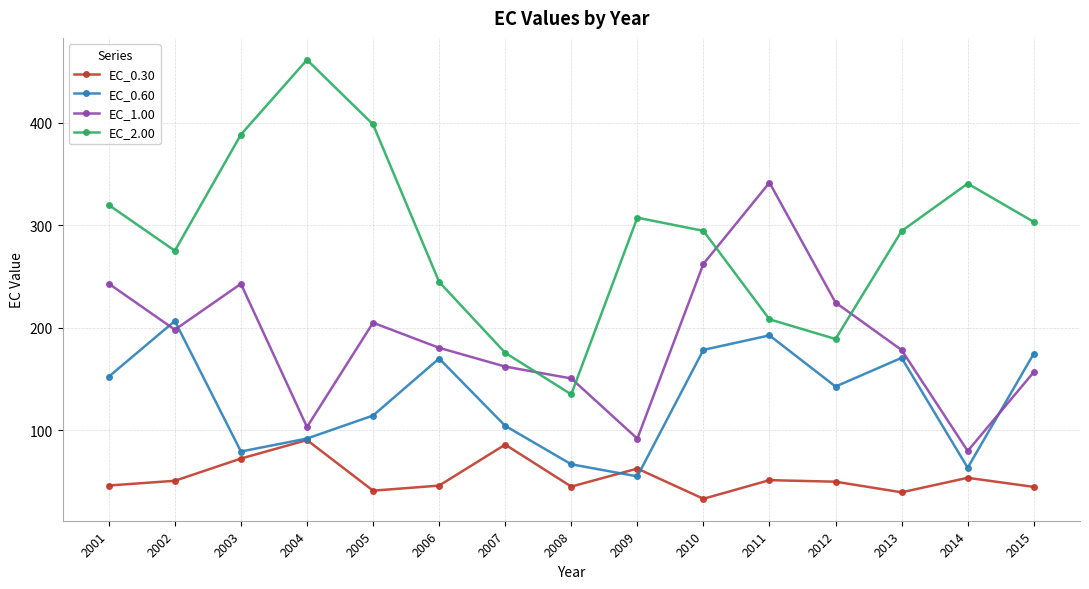

What is the value of the EC_0.30 point at the 9th from the left?

62.7